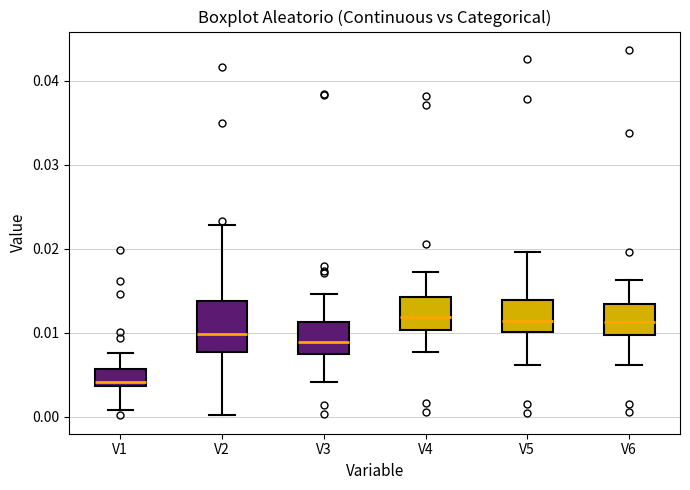

Comparing the boxes themselves (not the whiskers), which one is the tallest?

V2